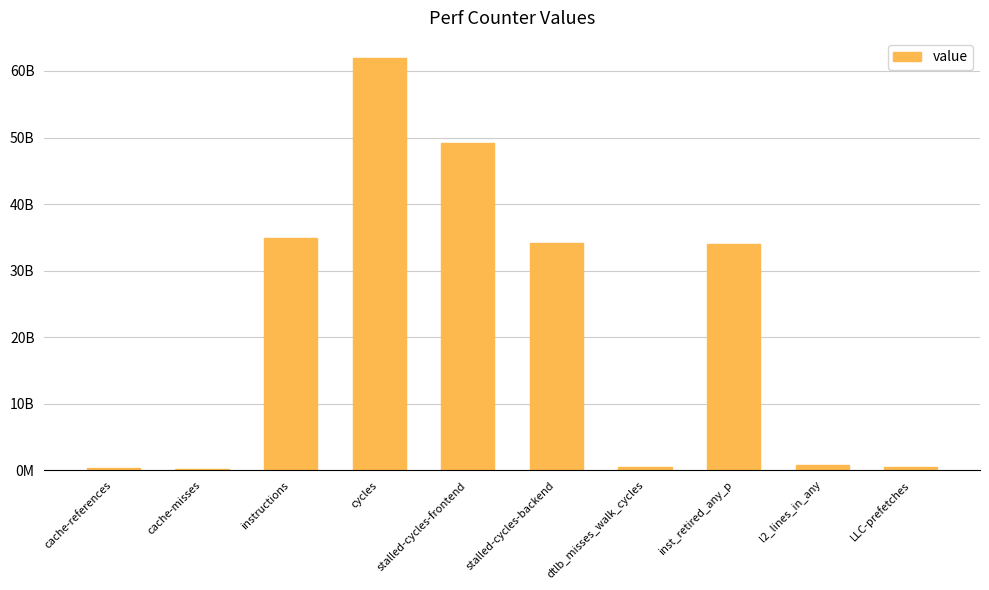

How many values are below 33933957023?

5